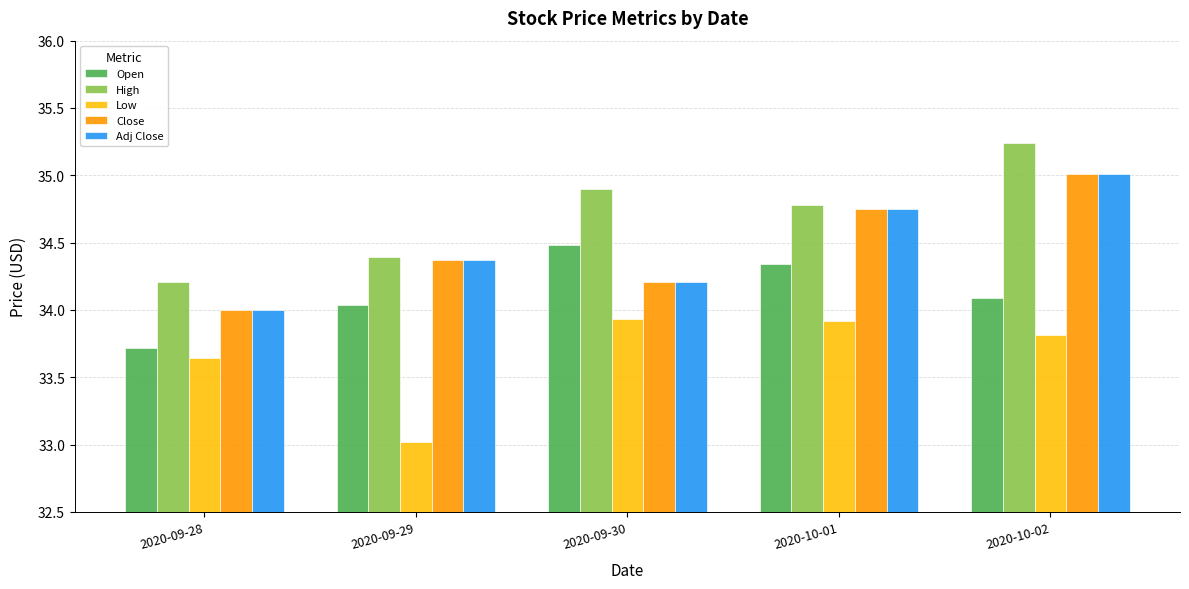

What is the spread (max minus min) of values at 2020-09-30?

1.0